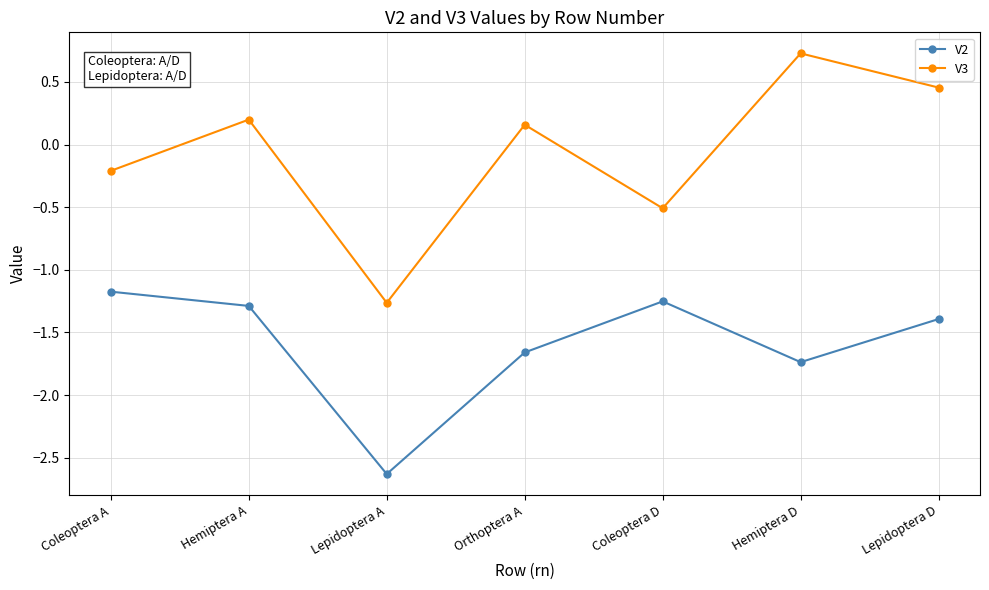

Rank the series by their average value, from highest to lowest.

V3, V2